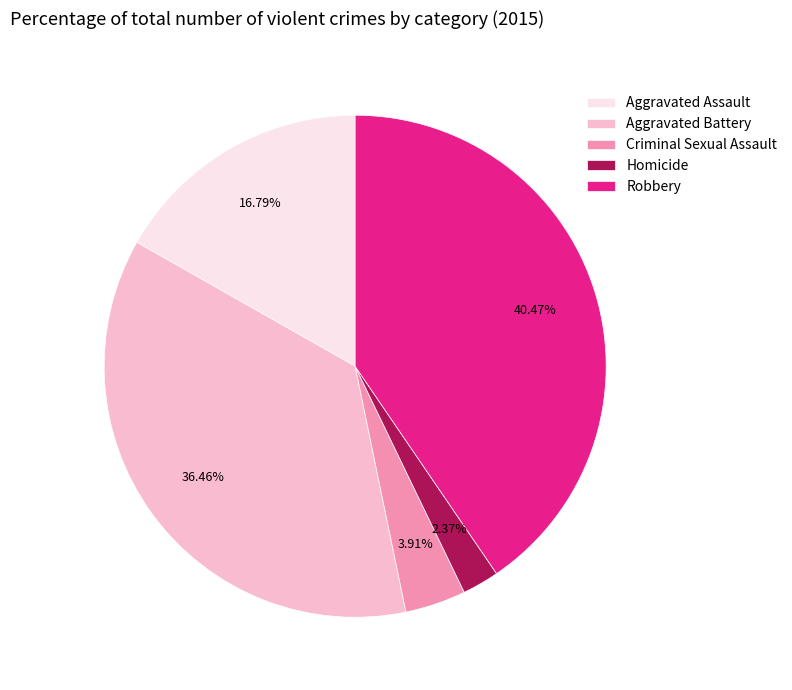

Is the sum of Criminal Sexual Assault and Aggravated Assault greater than half?

No